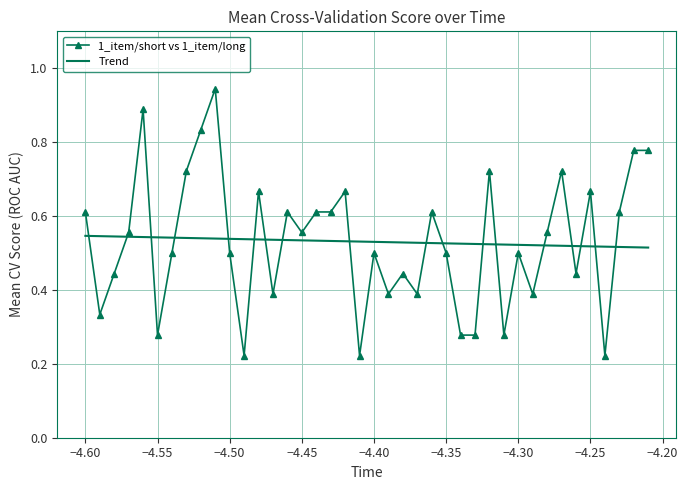

How many series are shown in this chart?

2